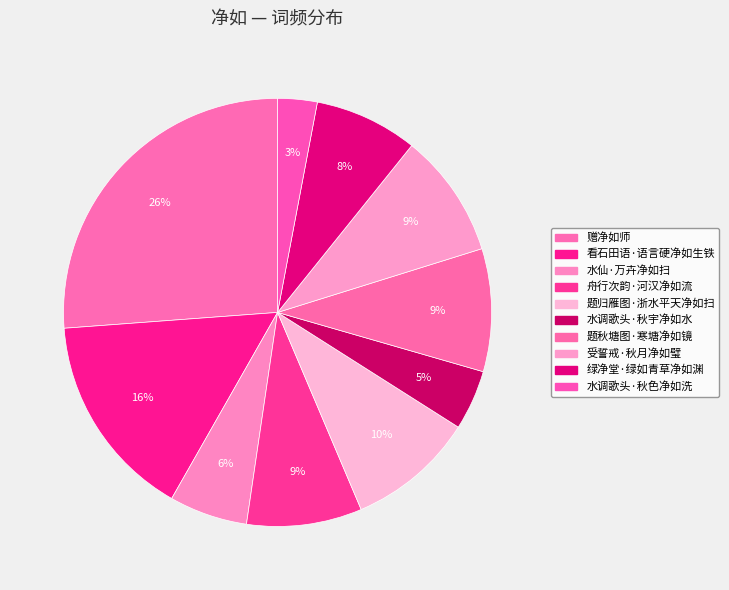

Rank the categories by value from highest to lowest.

赠净如师, 看石田语·语言硬净如生铁, 题归雁图·浙水平天净如扫, 受誓戒·秋月净如璧, 题秋塘图·寒塘净如镜, 舟行次韵·河汉净如流, 绿净堂·绿如青草净如渊, 水仙·万卉净如扫, 水调歌头·秋宇净如水, 水调歌头·秋色净如洗